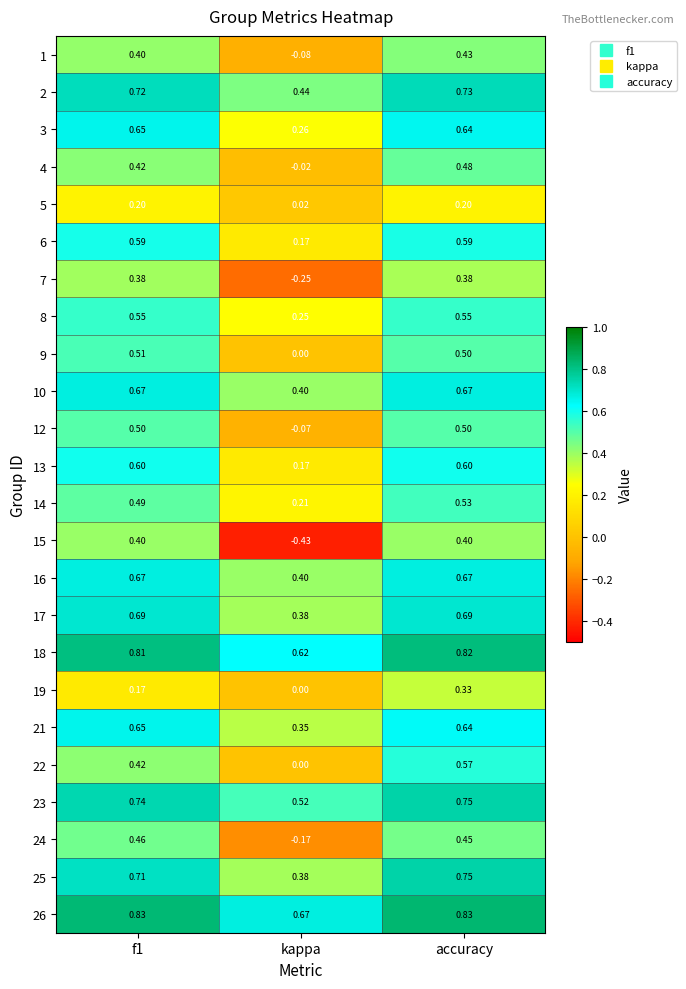

At which label is 7 closest to 0?

kappa